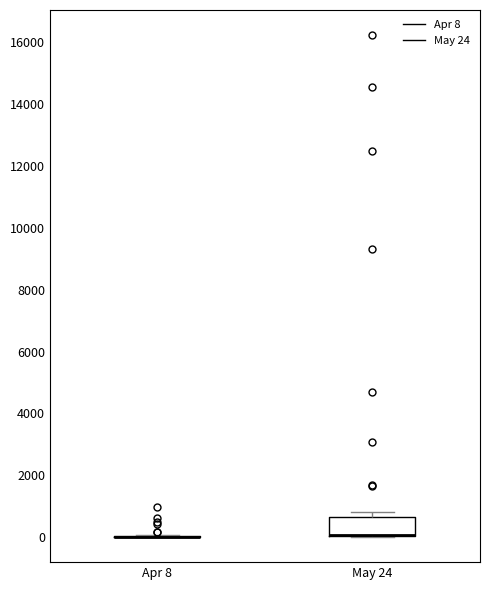

Which box is the tallest, from its lower edge to its upper edge?

May 24